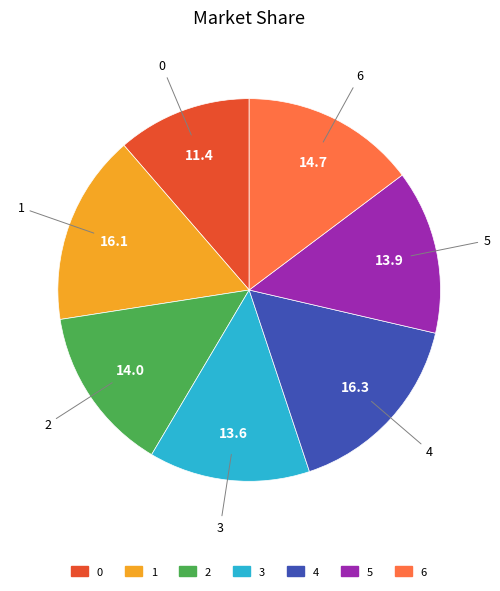

Is it true that 5 is 14% of the pie?

True